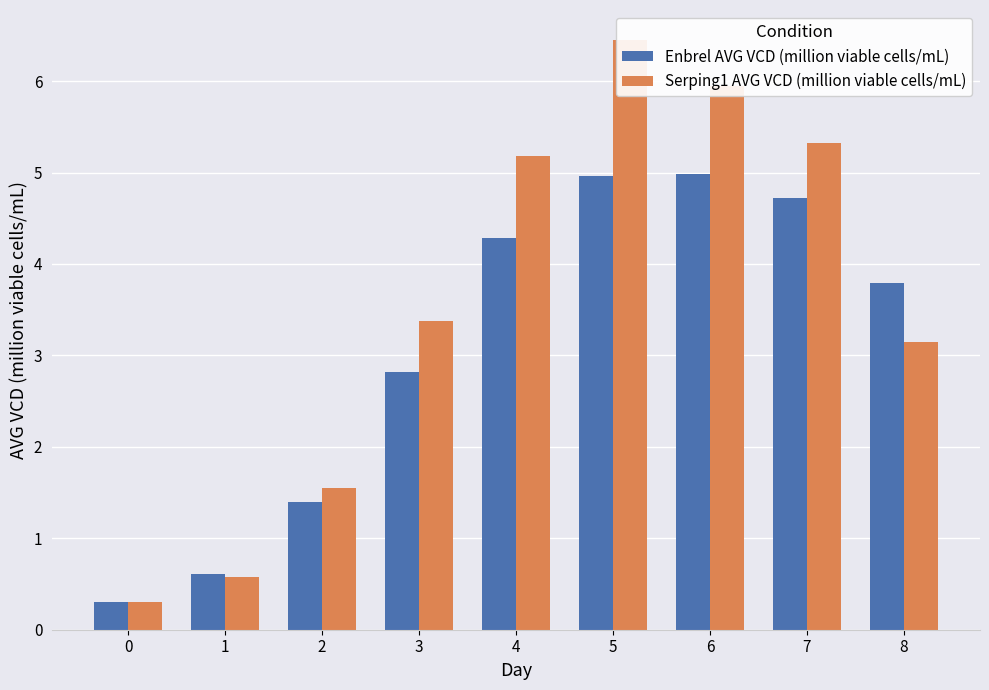

Are the bars horizontal?

No